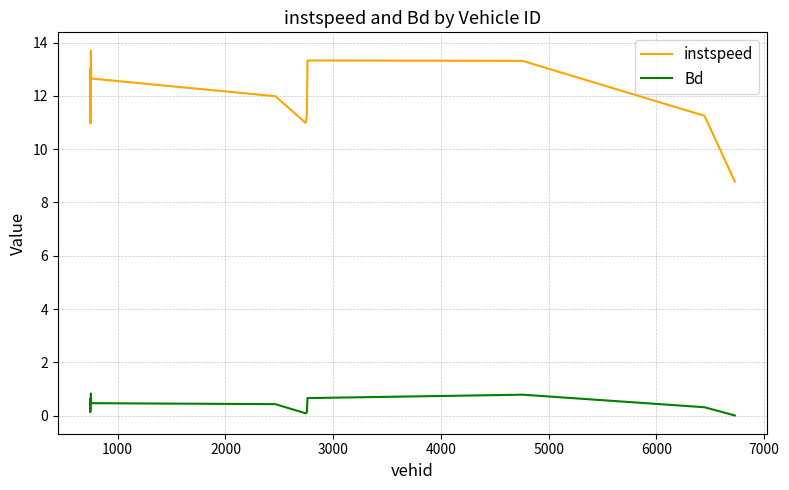

List the series in order of their peak value, lowest first.

Bd, instspeed